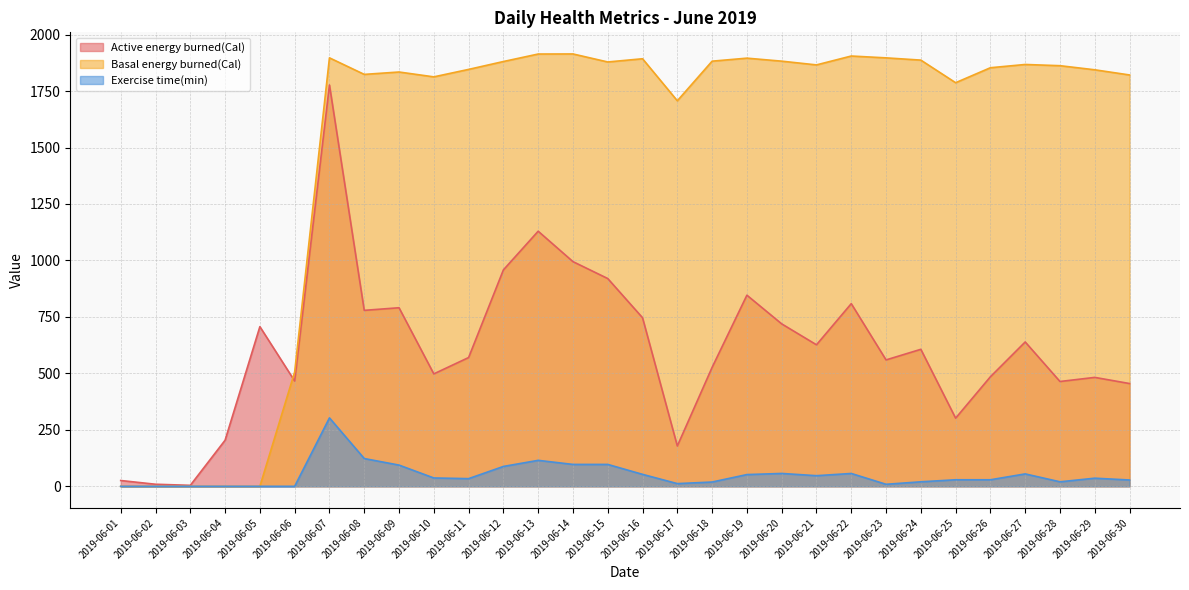

Count the number of categories in the chart.

30